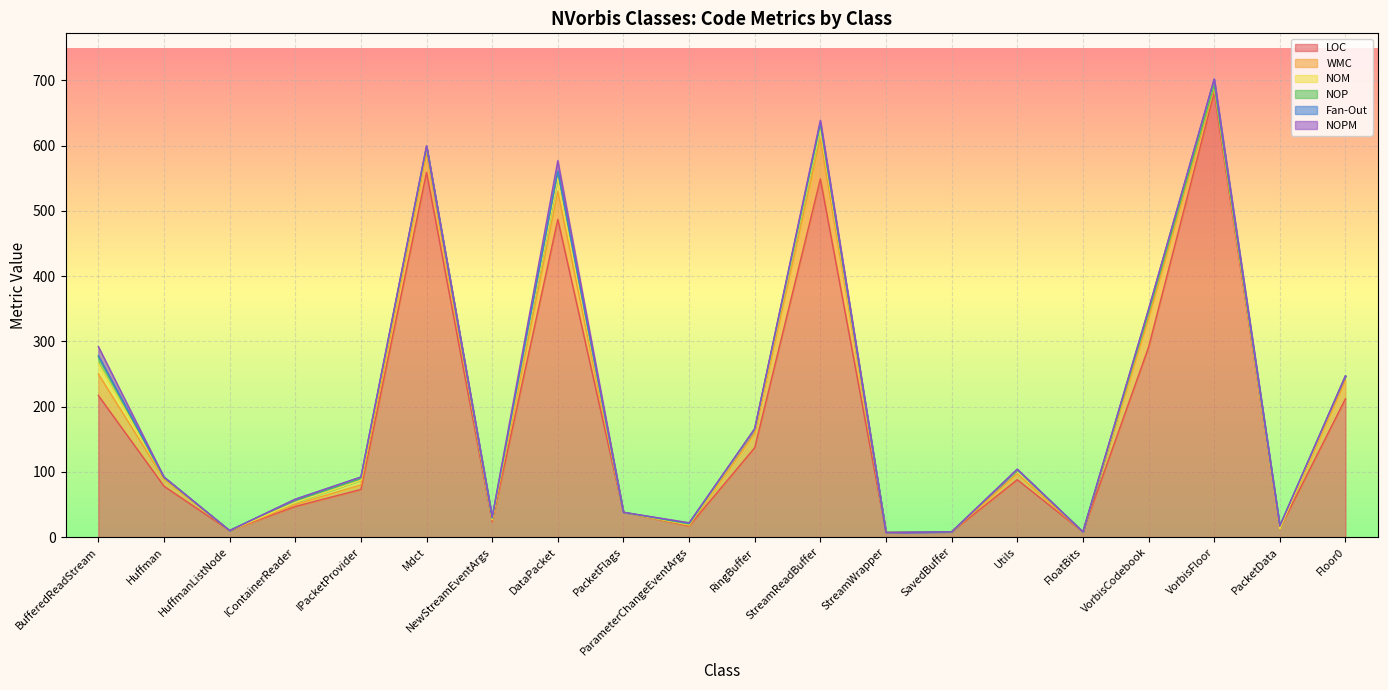

True or false: NOPM and NOM intersect in this chart.

False